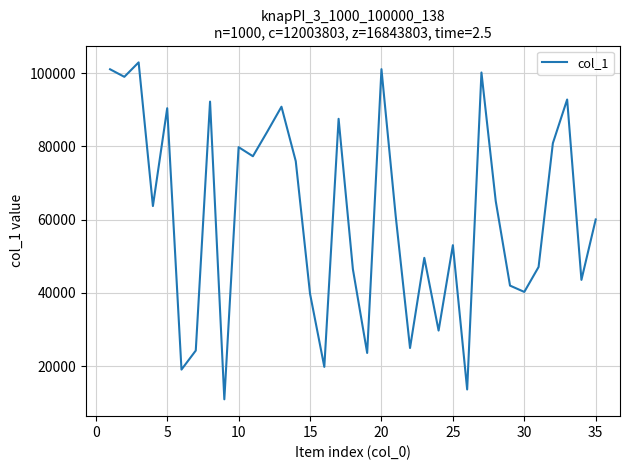

What is the greatest value displayed?

102952